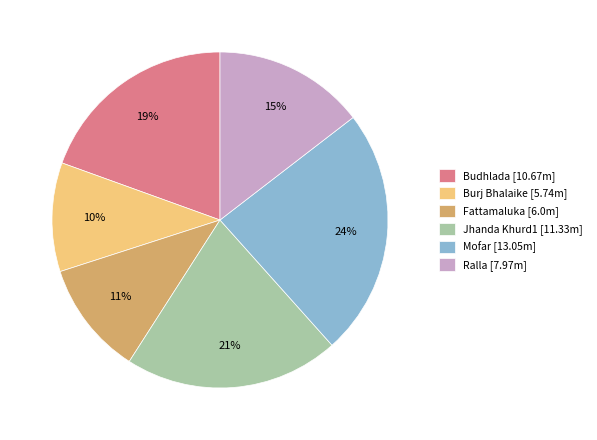

Does Budhlada account for over 50% of the chart?

No